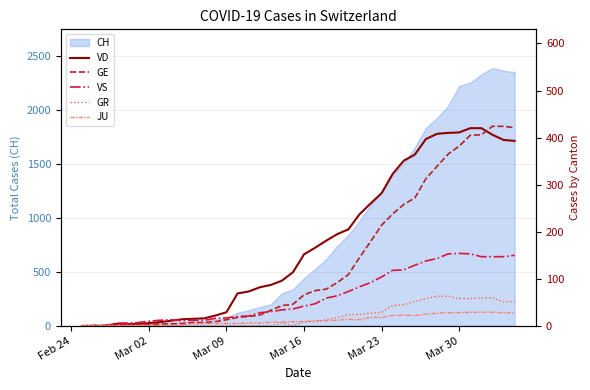

What is the maximum value for CH?

2387